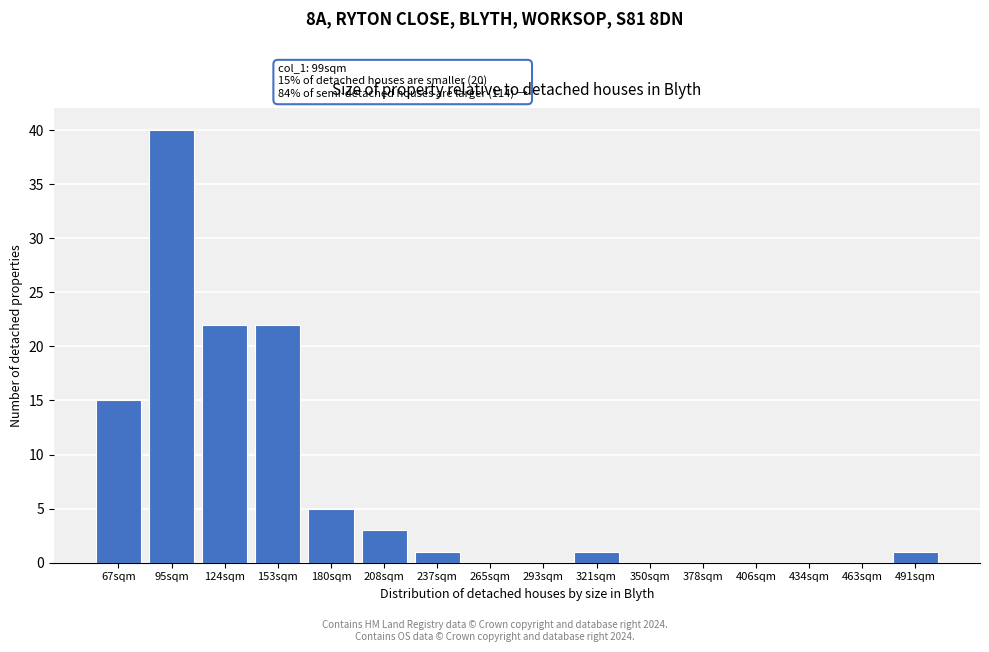

Reading left to right, extract all data points from this chart.

67sqm=15	95sqm=40	124sqm=22	153sqm=22	180sqm=5	208sqm=3	237sqm=1	265sqm=0	293sqm=0	321sqm=1	350sqm=0	378sqm=0	406sqm=0	434sqm=0	463sqm=0	491sqm=1